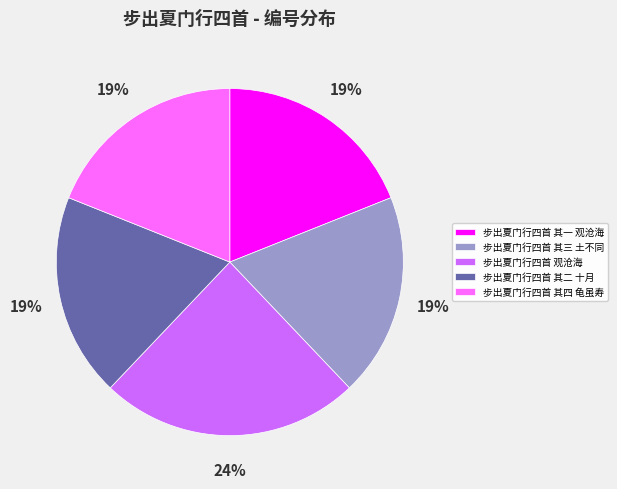

To the nearest percent, what is the combined percentage of 步出夏门行四首 其二 十月 and 步出夏门行四首 其三 土不同?

38%